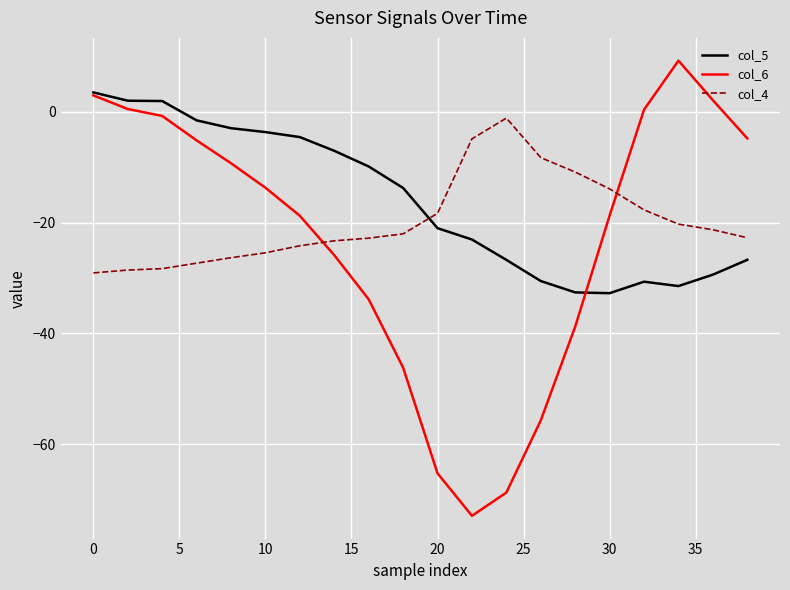

What is the lowest value of the col_4 series?

-29.1